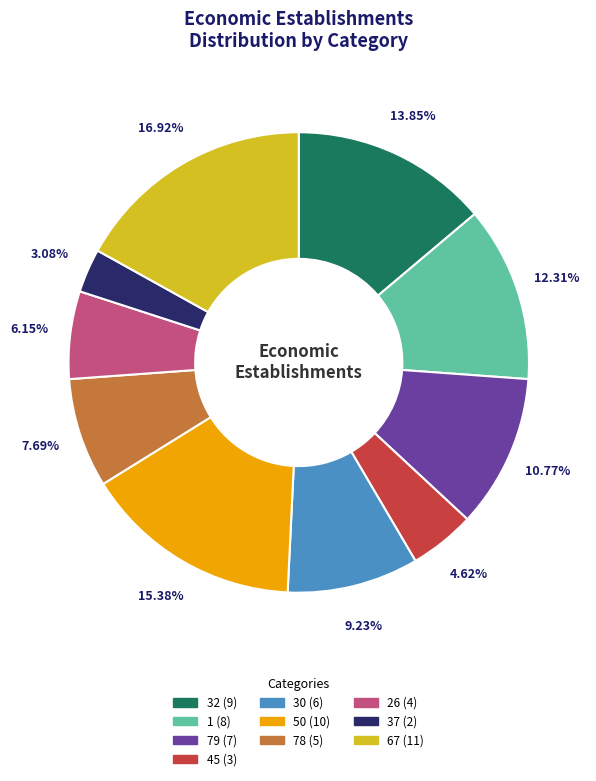

What is the total percentage of 78 and 67?

24.6%